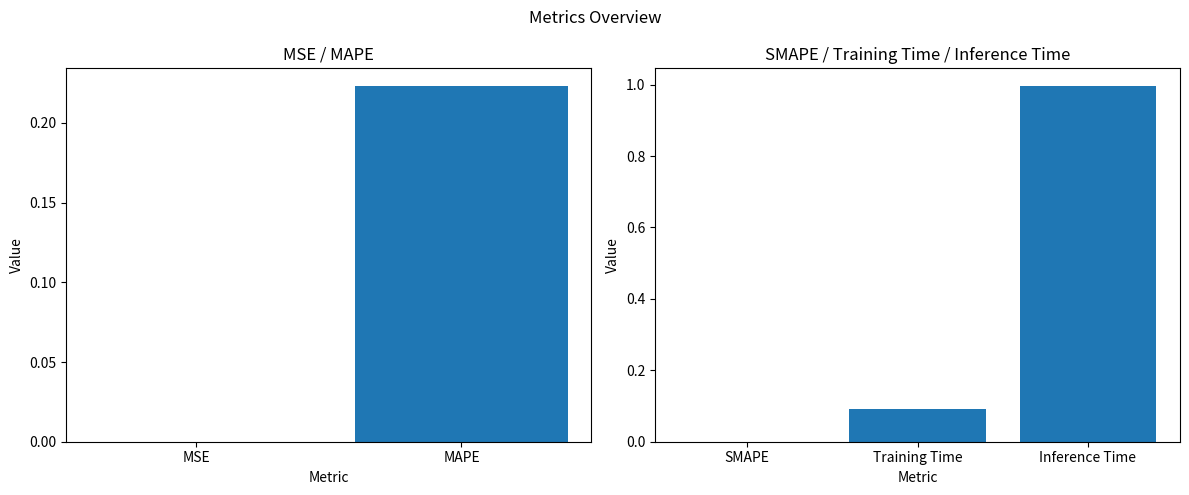

The chart shows a value of 0.1 at Training Time. True or false?

False